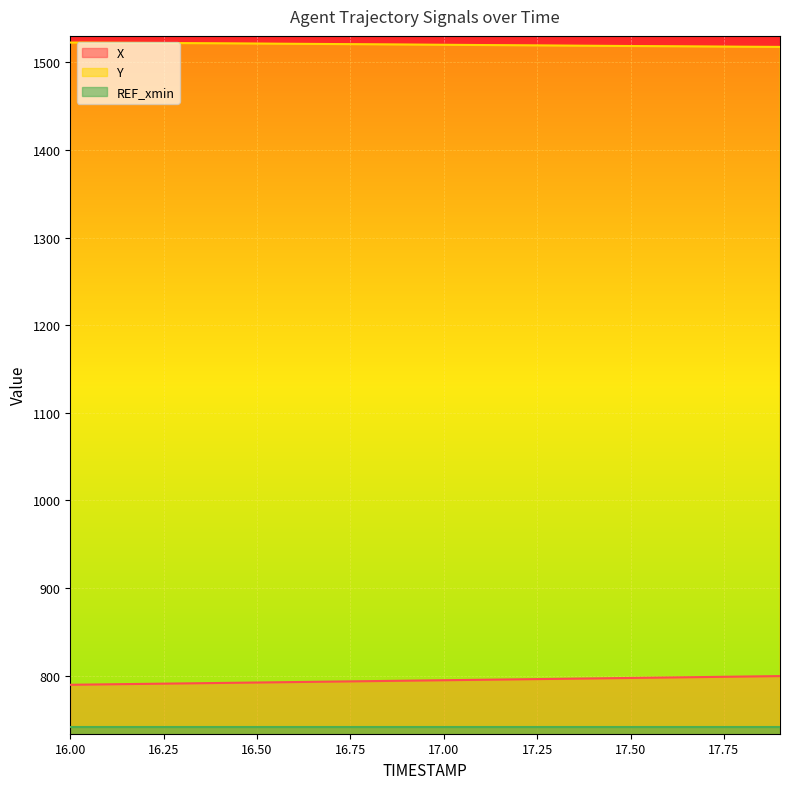

Rank the categories by X value from highest to lowest.

17.9, 17.8, 17.7, 17.6, 17.5, 17.4, 17.3, 17.2, 17.1, 17.0, 16.9, 16.8, 16.7, 16.6, 16.5, 16.4, 16.3, 16.2, 16.1, 16.0